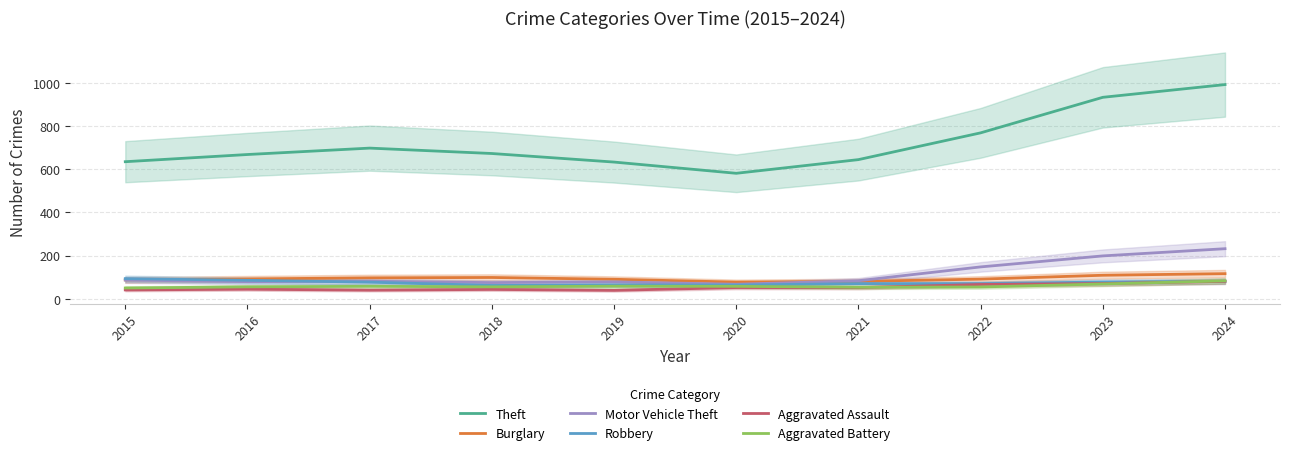

What is the value of the Robbery point at the 10th from the left?

80.7